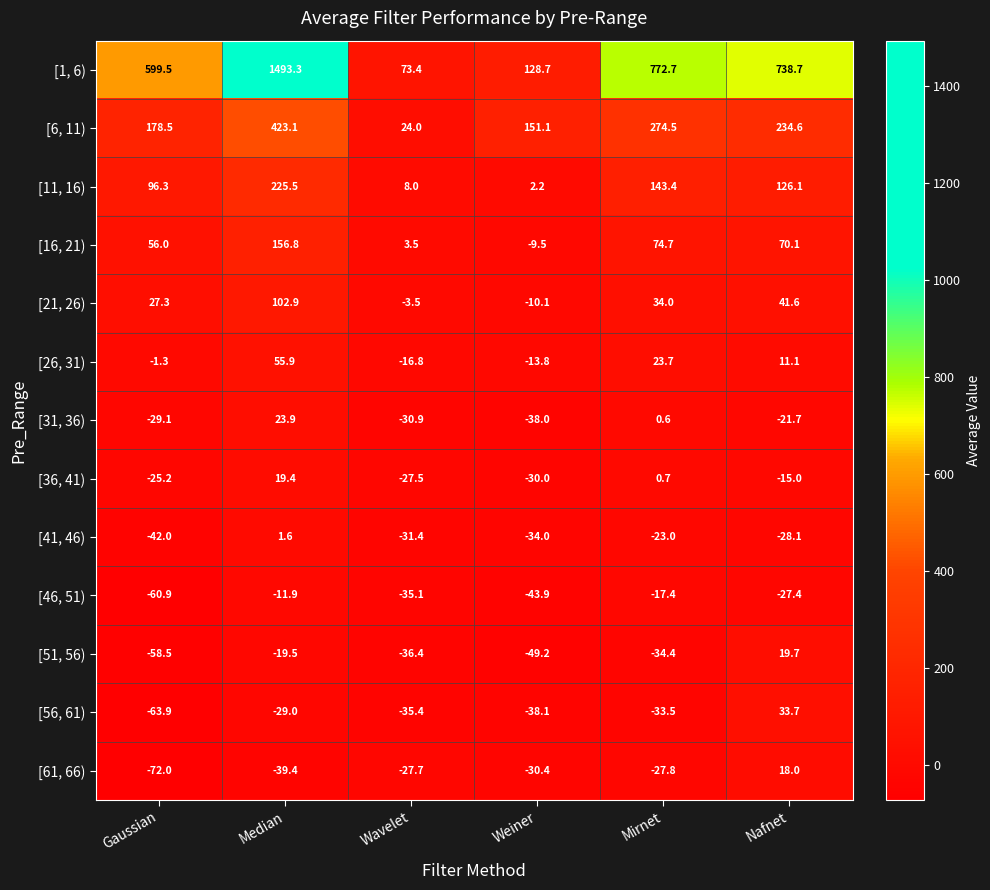

How many distinct data groups are displayed?

13